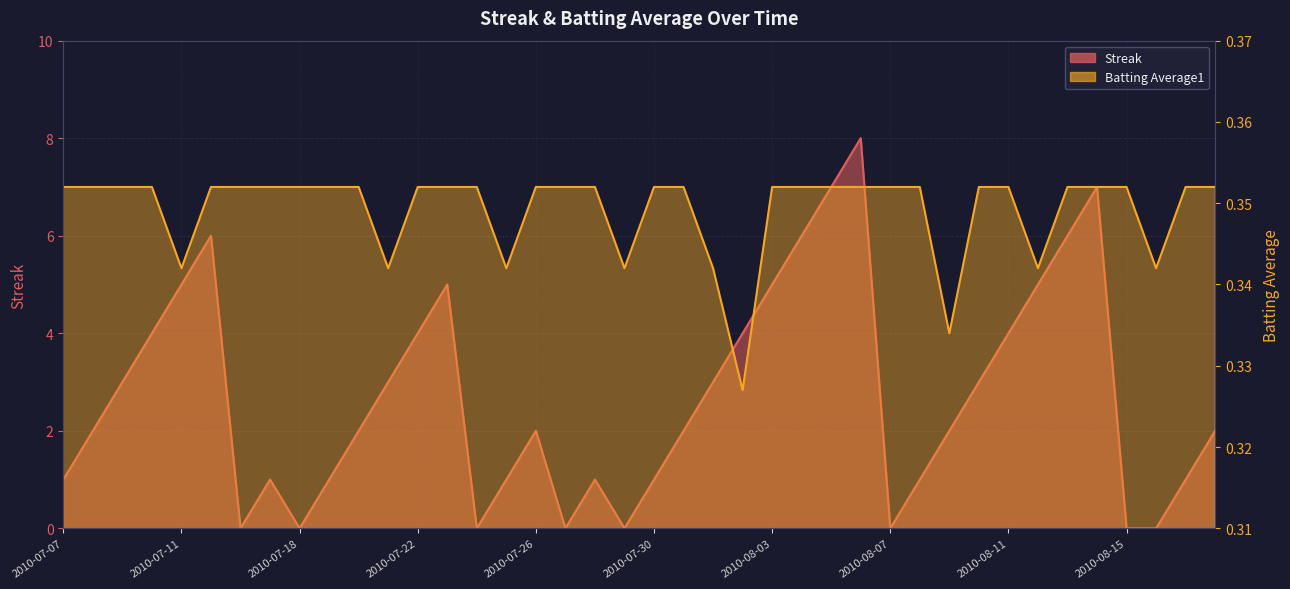

True or false: Streak has a value of 1.4 at 2010-08-17.

False